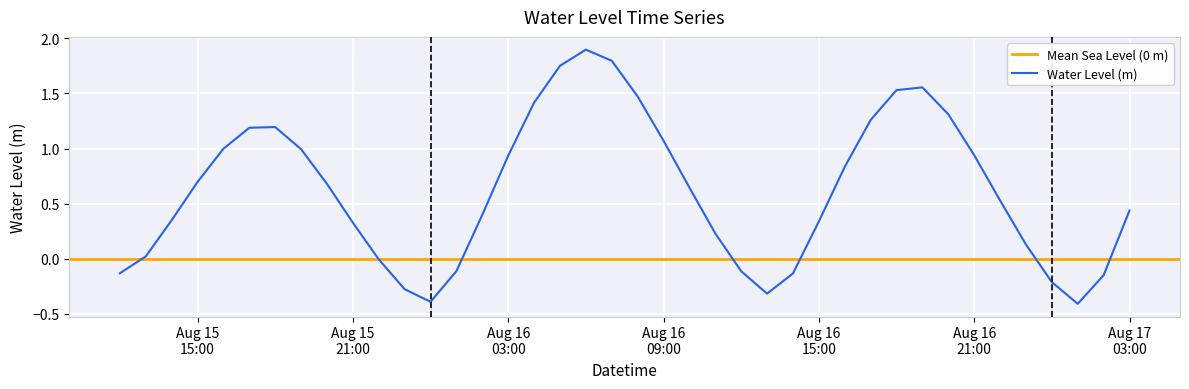

What is the greatest value displayed?

1.9